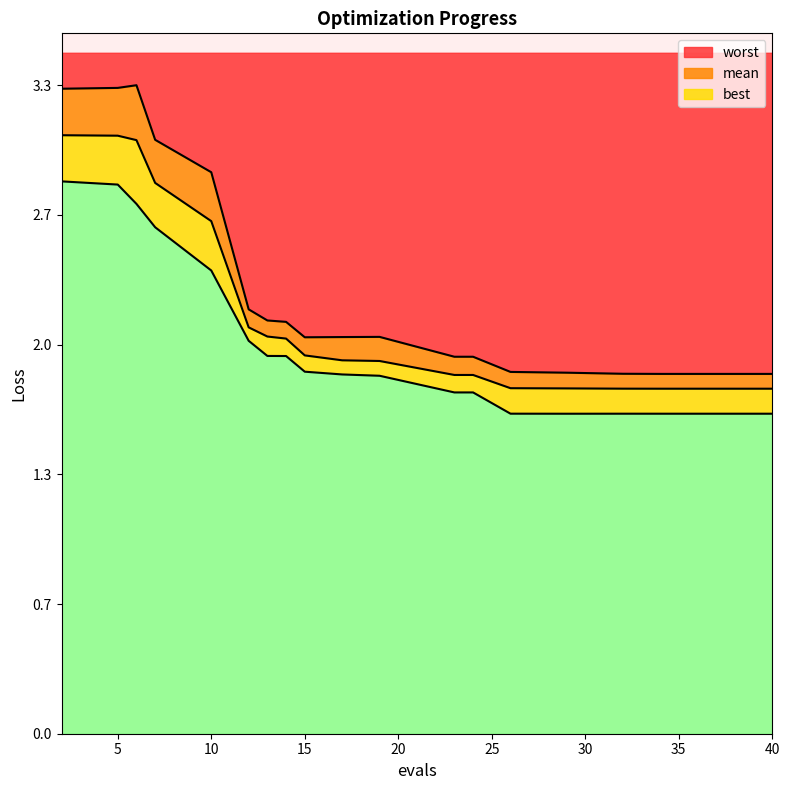

List the series in order of their peak value, lowest first.

best, mean, worst